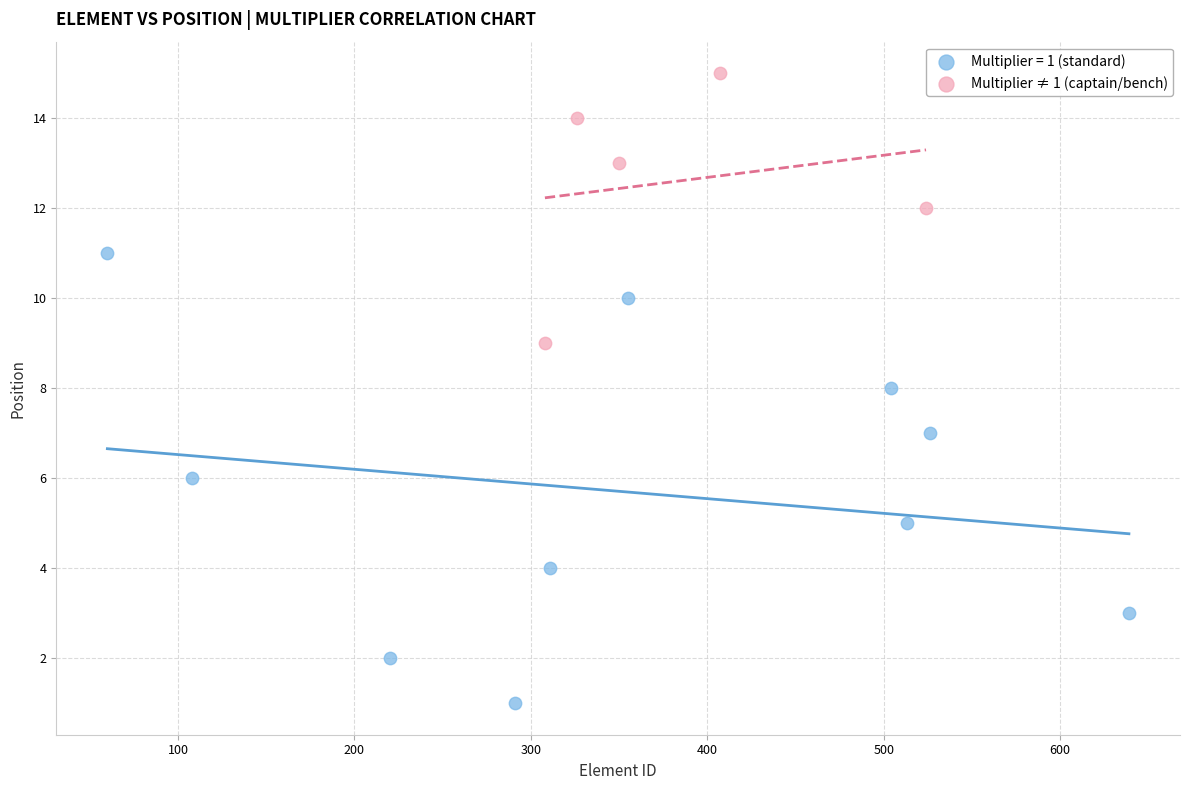

Which series contains the lowest Y value?

Multiplier = 1 (standard)